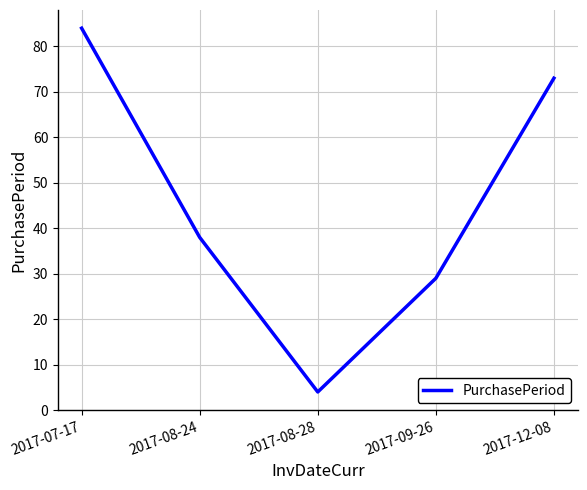

List the labels in order of value, smallest first.

2017-08-28, 2017-09-26, 2017-08-24, 2017-12-08, 2017-07-17